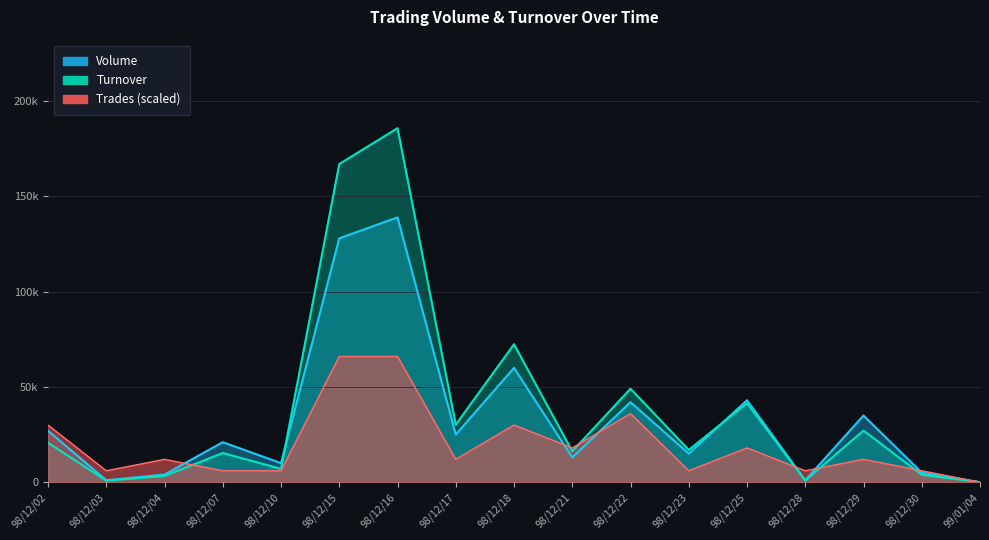

At which category is the sum across all series the highest?

98/12/16